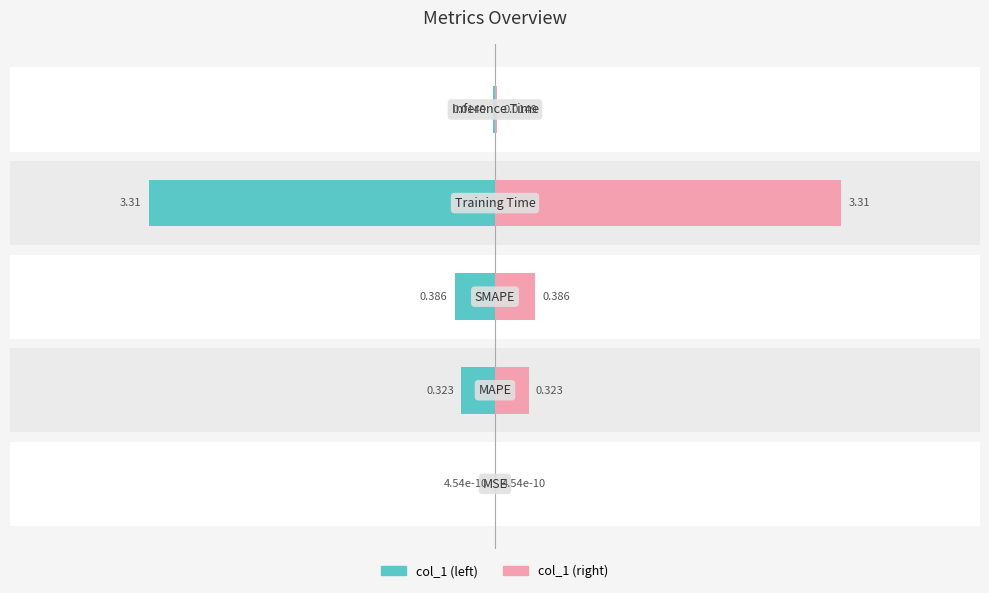

Reading left to right, what are all the values shown in this chart?

col_1 (left): -0.0	-0.3	-0.4	-3.3	-0.0
col_1 (right): 0.0	0.3	0.4	3.3	0.0